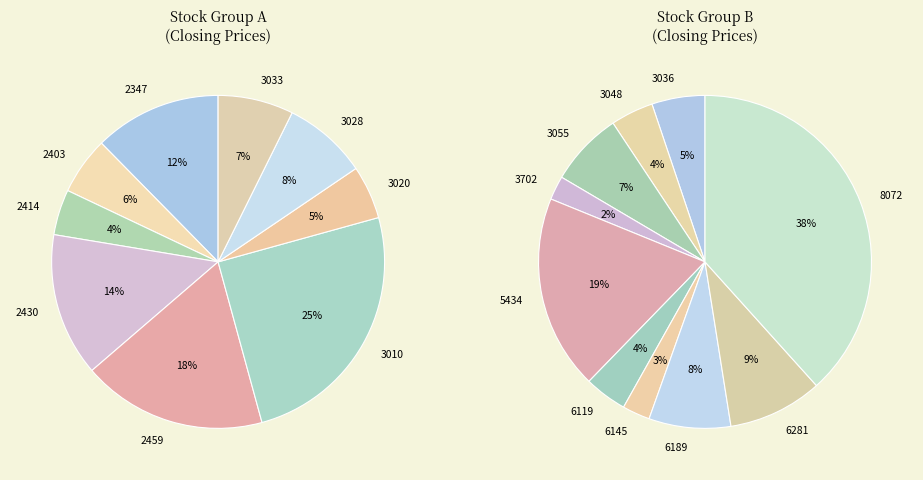

Rank the categories by value from highest to lowest.

8072, 5434, 3010, 2459, 6281, 2430, 2347, 6189, 3055, 3028, 3036, 3033, 3048, 6119, 2403, 3020, 2414, 6145, 3702